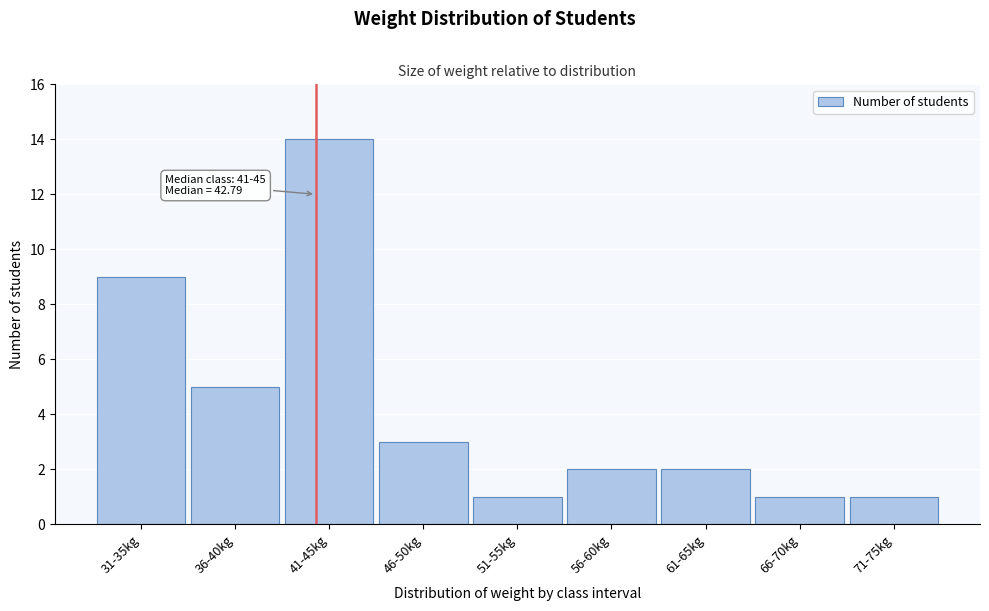

Reading left to right, what are all the values shown in this chart?

31-35kg=9	36-40kg=5	41-45kg=14	46-50kg=3	51-55kg=1	56-60kg=2	61-65kg=2	66-70kg=1	71-75kg=1